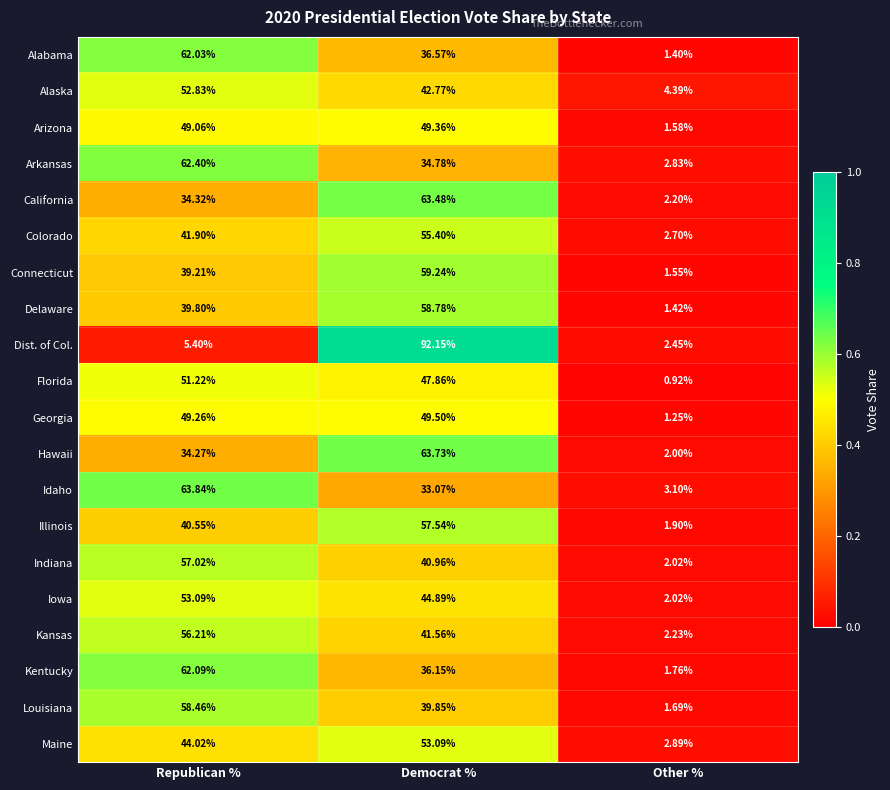

What is the difference between the highest and lowest values at Republican %?

58.4